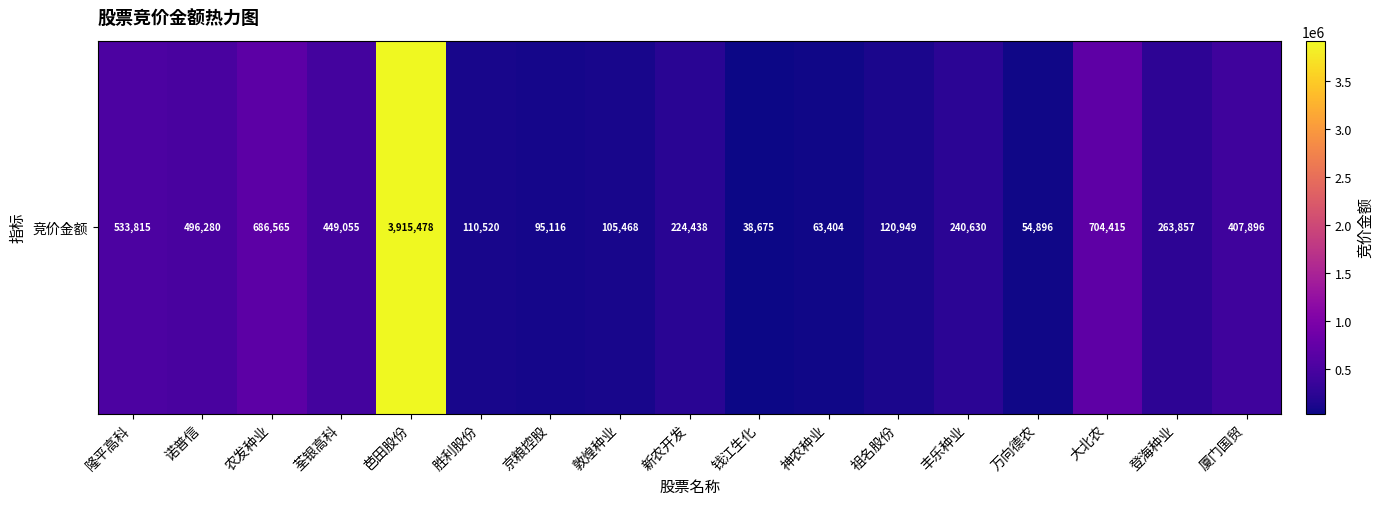

At which category does the chart reach its peak across all series?

芭田股份